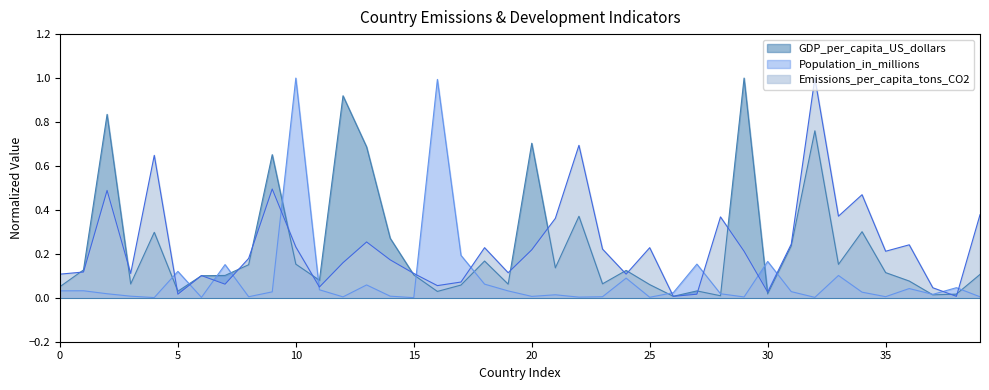

True or false: Population_in_millions has a value of 0.0 at Saudi Arabia.

True